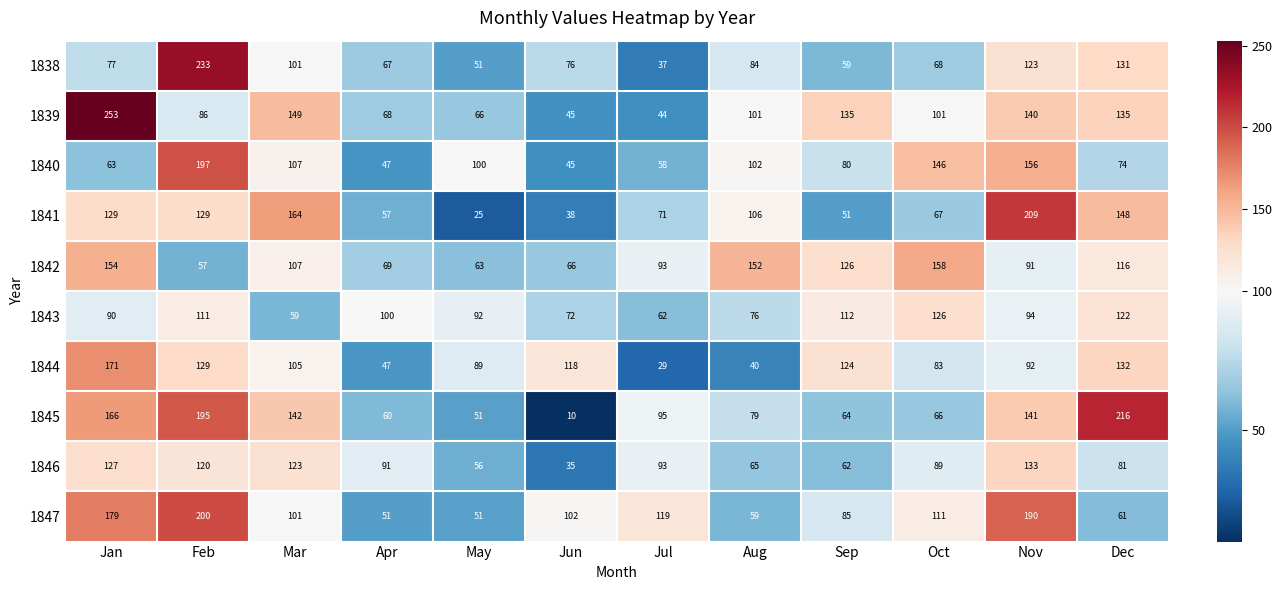

What is the spread (max minus min) of values at Jul?

90